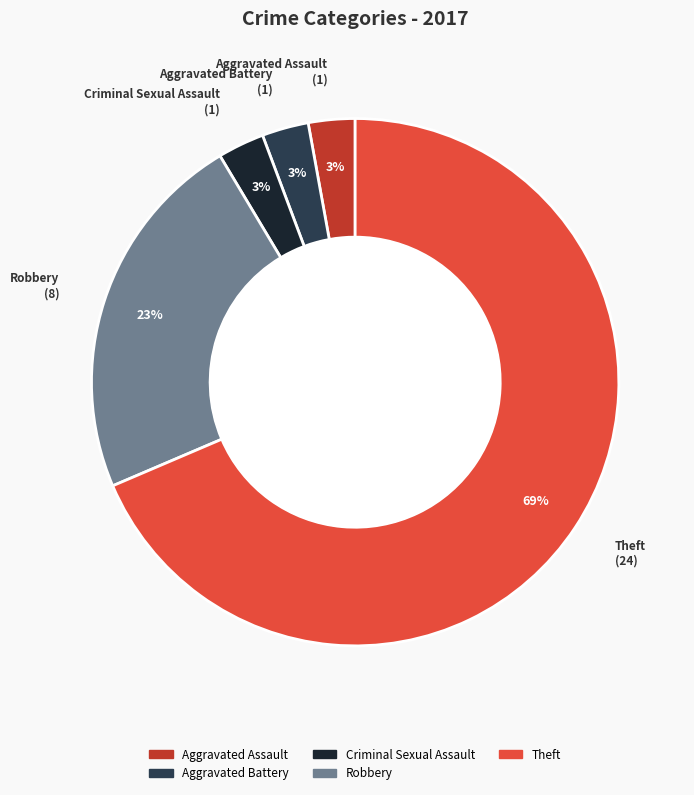

To the nearest percent, what is the average slice percentage?

20%